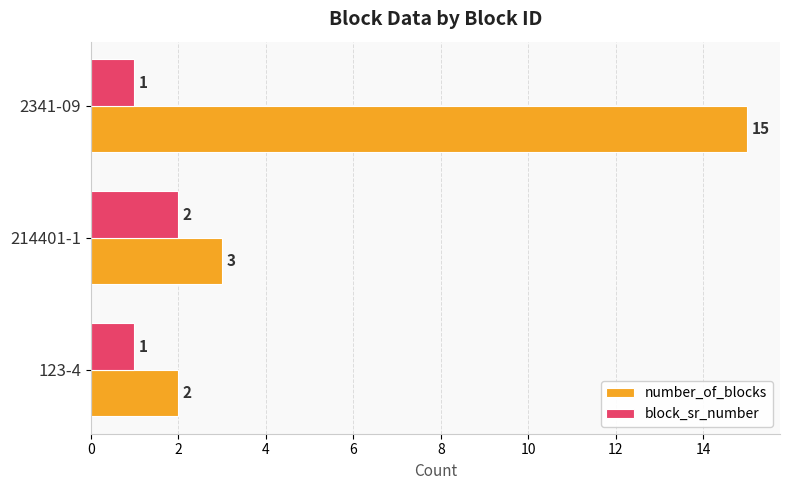

What is the sum of all number_of_blocks values?

20